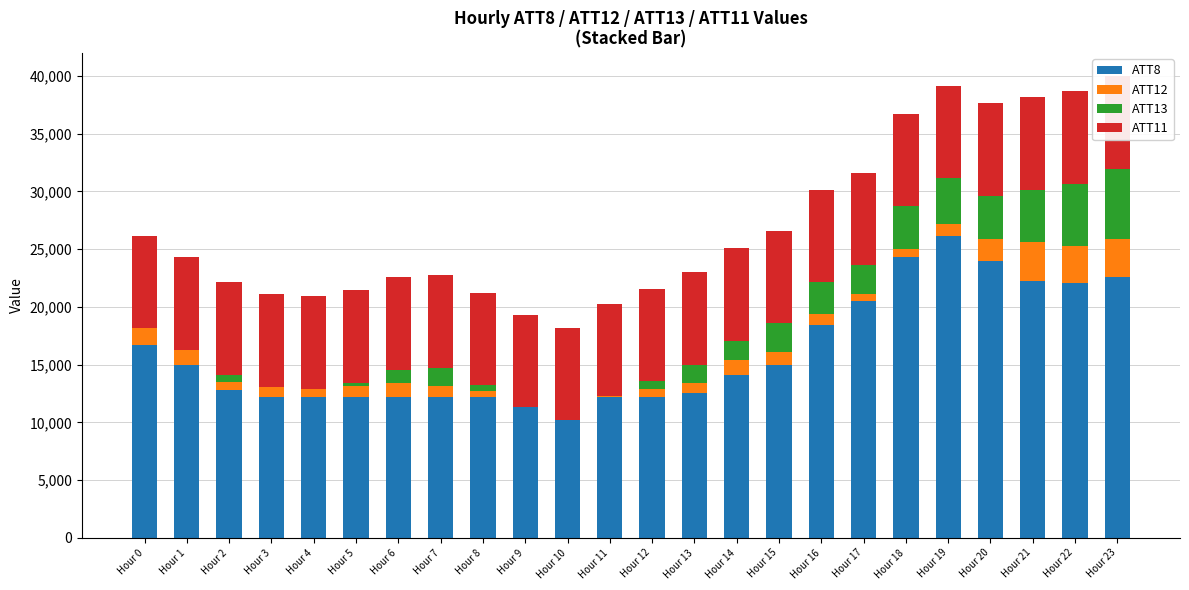

True or false: ATT8 has a value of 12200.0 at Hour 3.

True